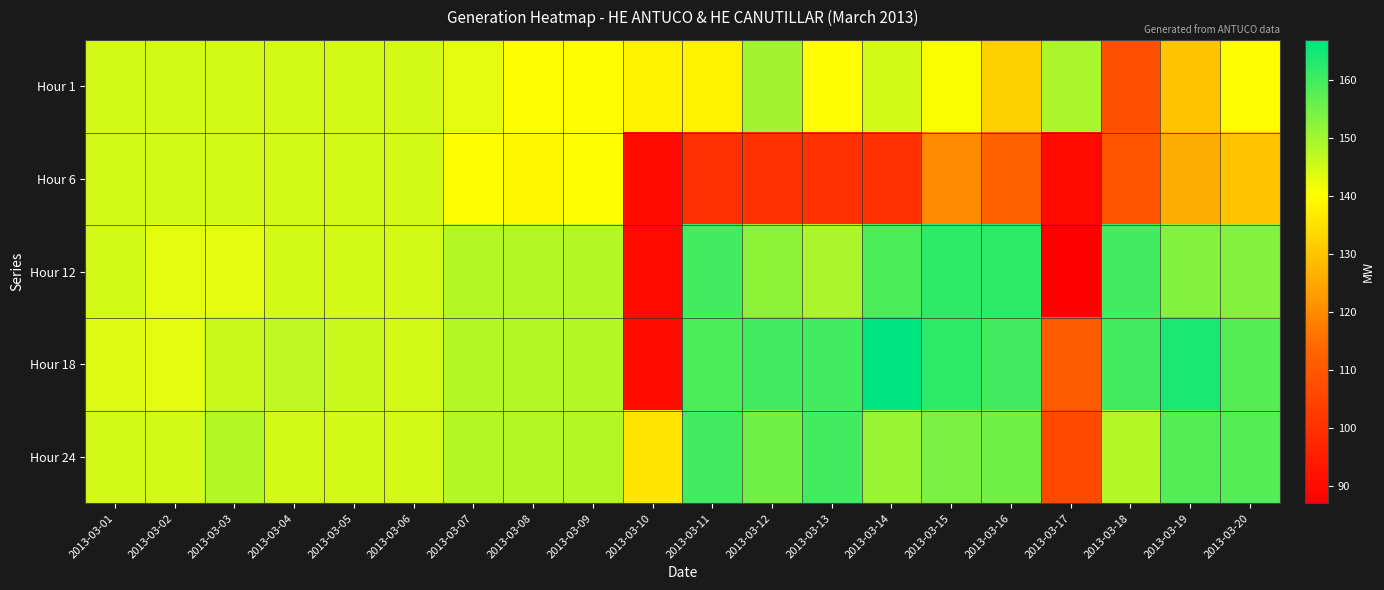

What is the greatest value displayed?

167